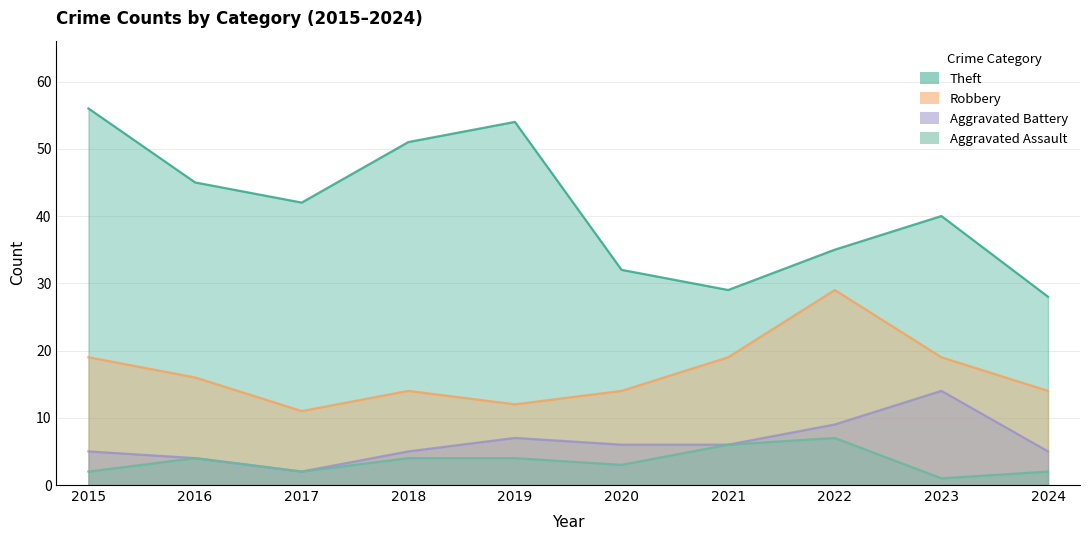

At which category is the sum across all series the highest?

2015